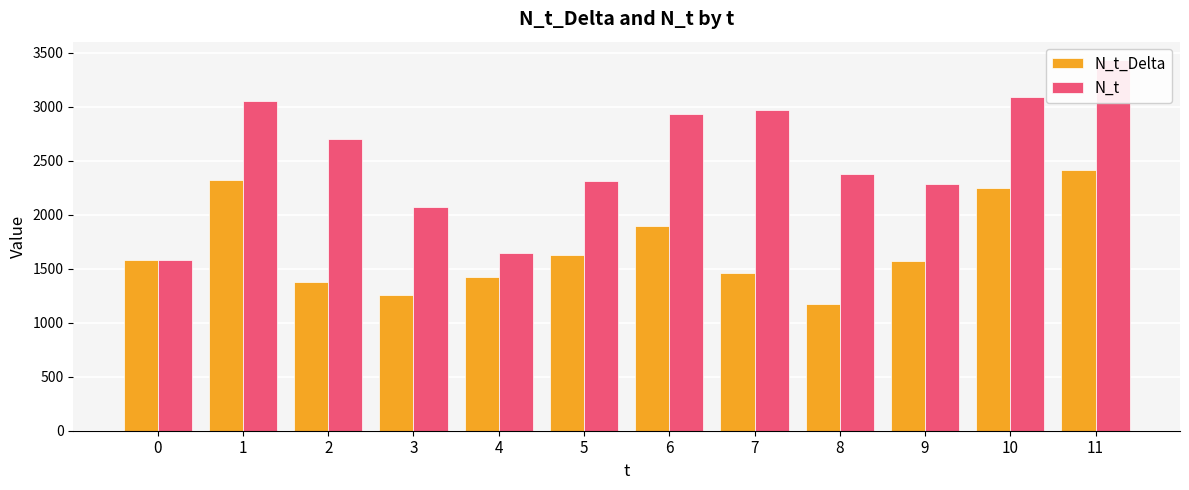

How many bars are there in total?

24